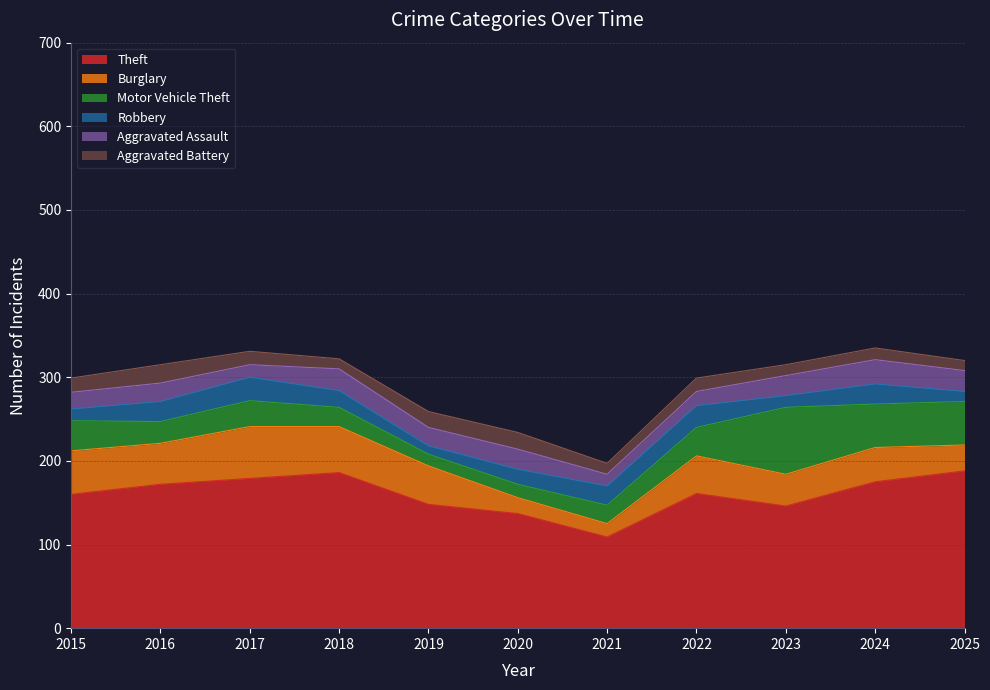

What is the greatest value displayed?

188